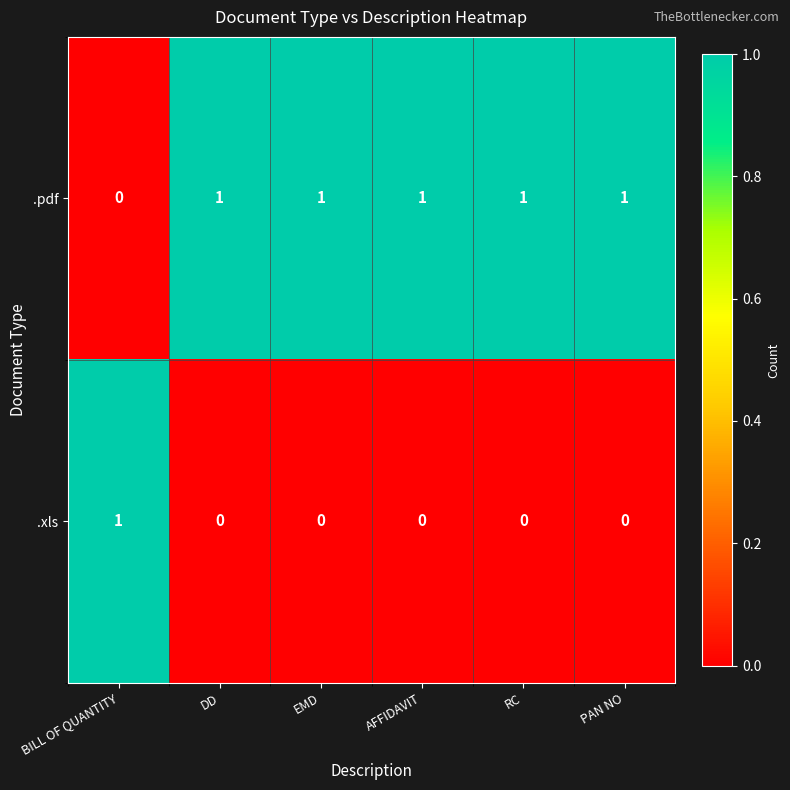

The .pdf series shows 1 at AFFIDAVIT. True or false?

True